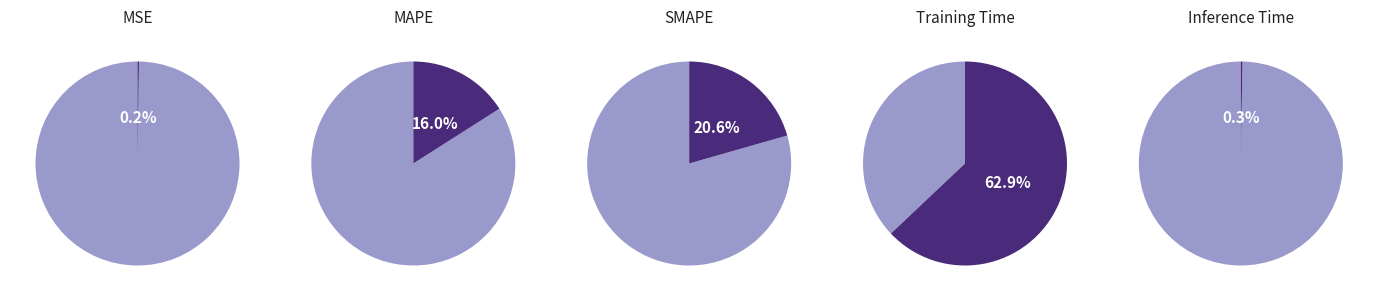

Which category has the smallest portion of the pie?

MSE